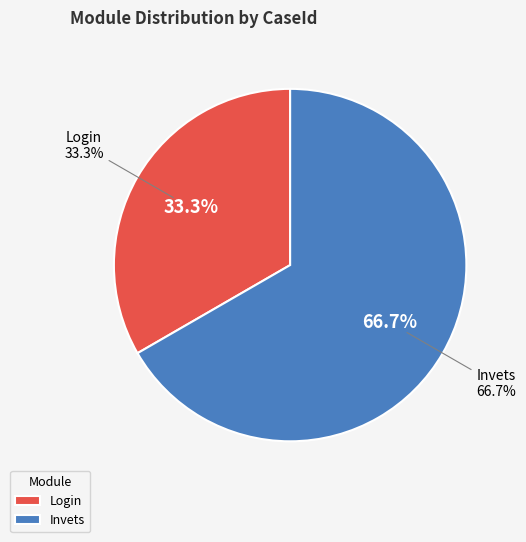

Rank the categories by value from highest to lowest.

Invets, Login